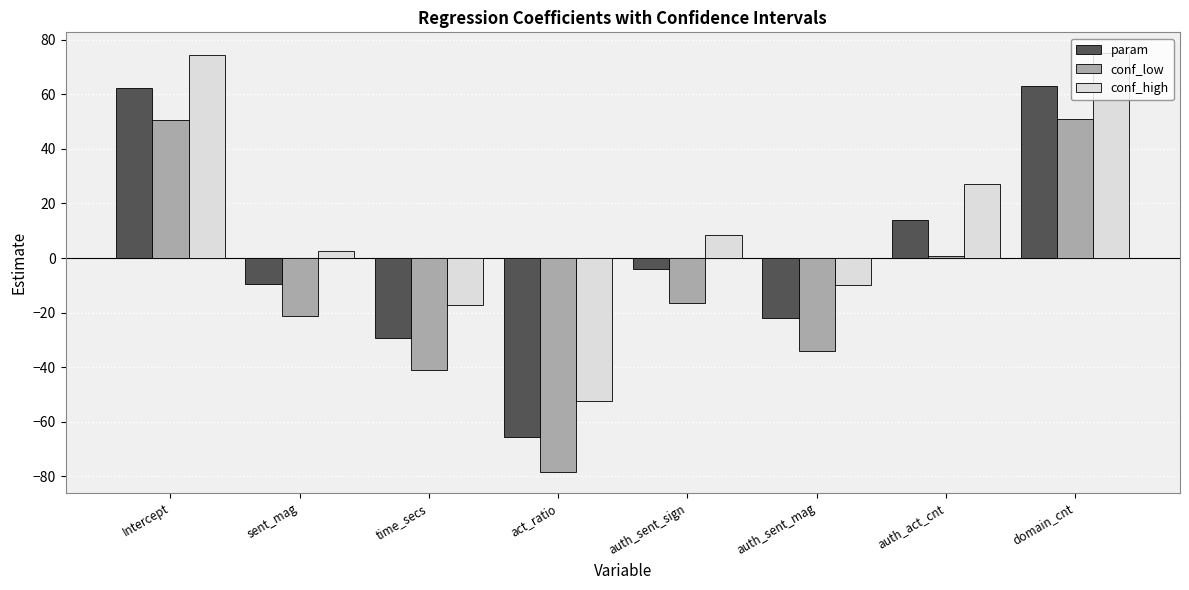

The value of param at auth_sent_sign is -4.0. True or false?

True